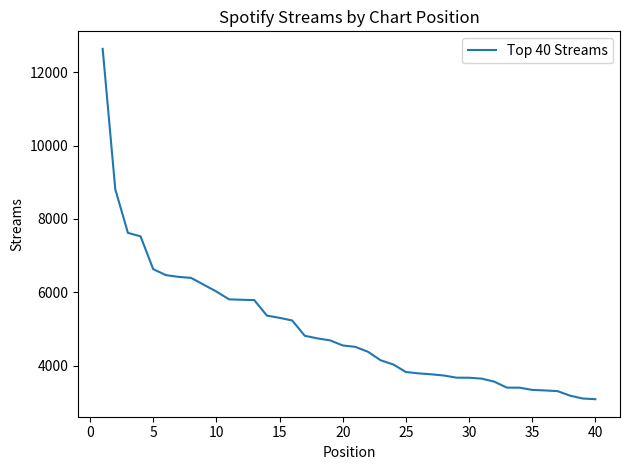

What is the minimum value shown in the chart?

3086